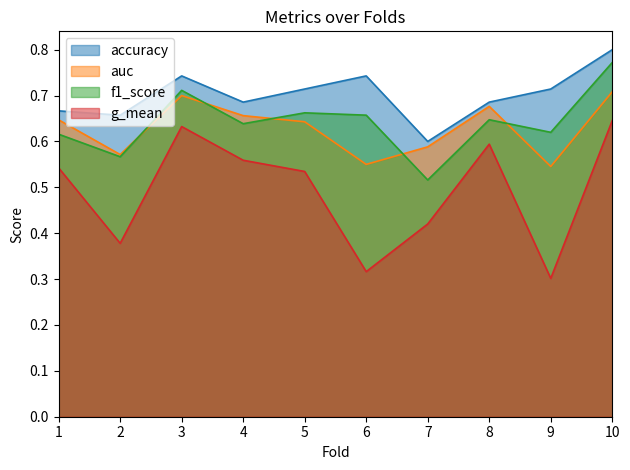

At which category is the sum across all series the highest?

10